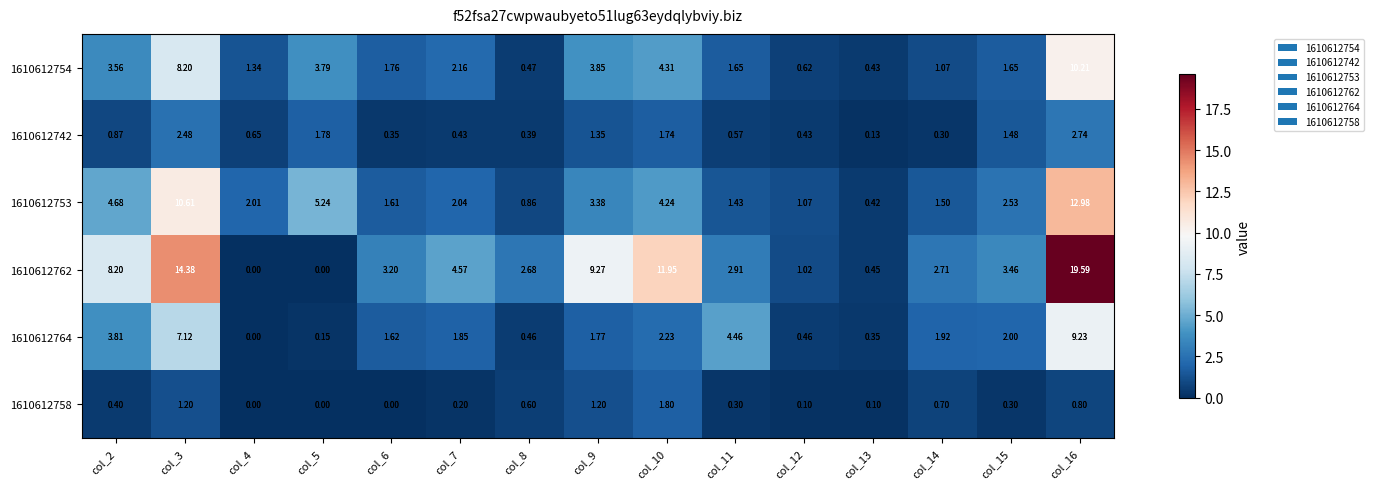

Which series has the largest range (max minus min)?

1610612762